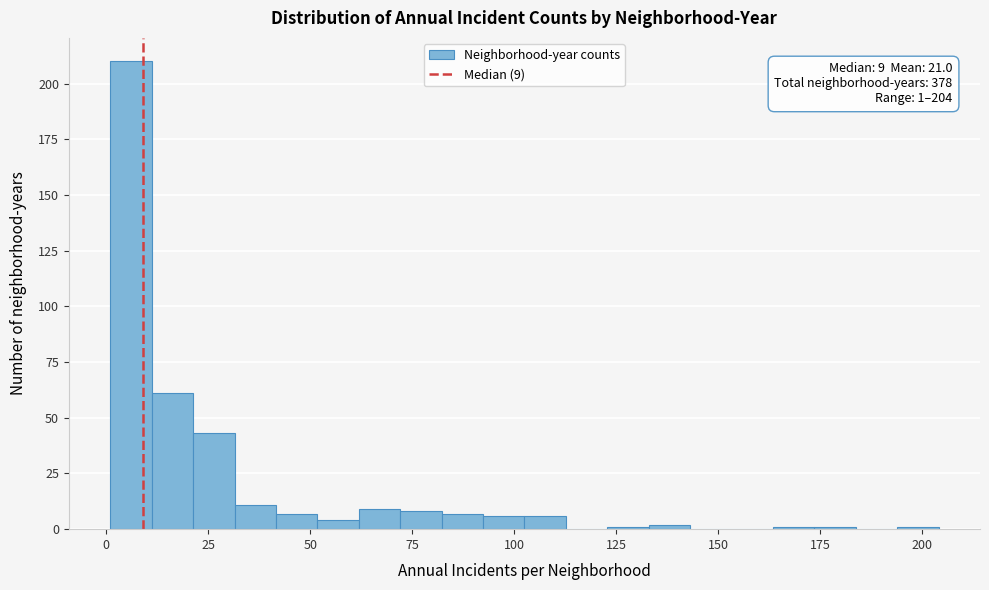

Read against the x-axis, roughly where is the centre of the tallest bar?

5